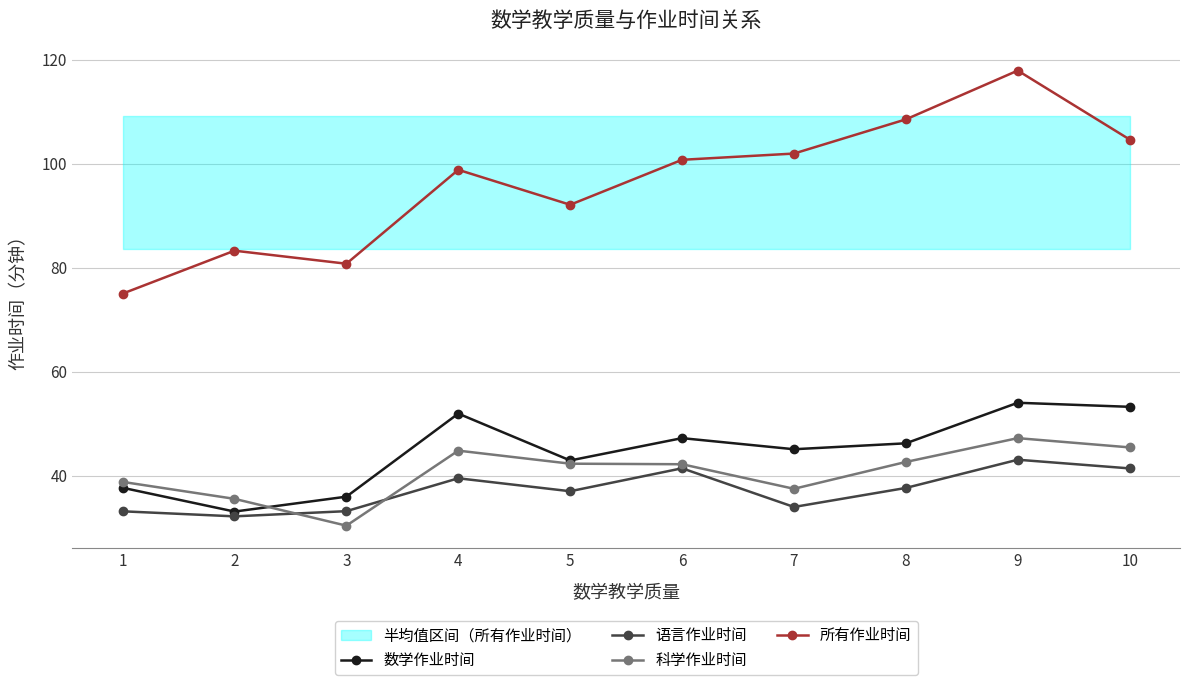

How many distinct data groups are displayed?

4